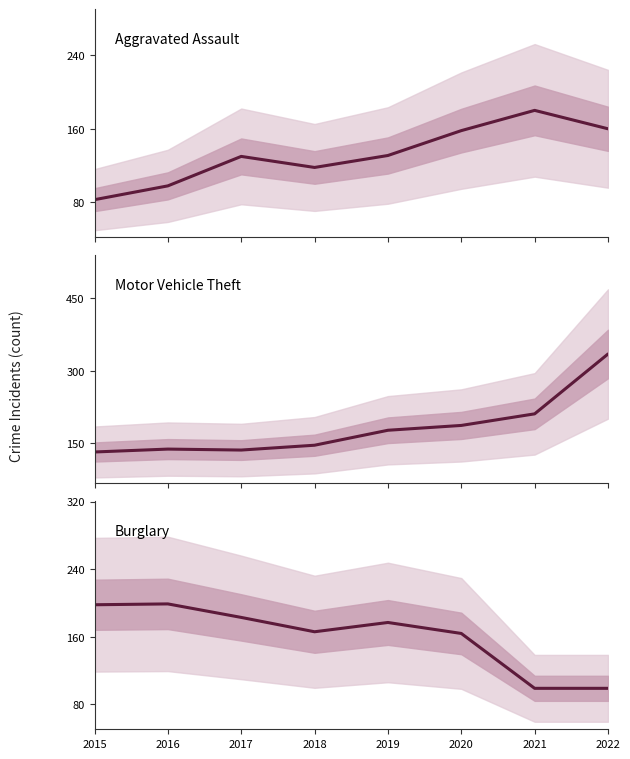

Which series changed the most between 2016 and 2017?

Aggravated Assault